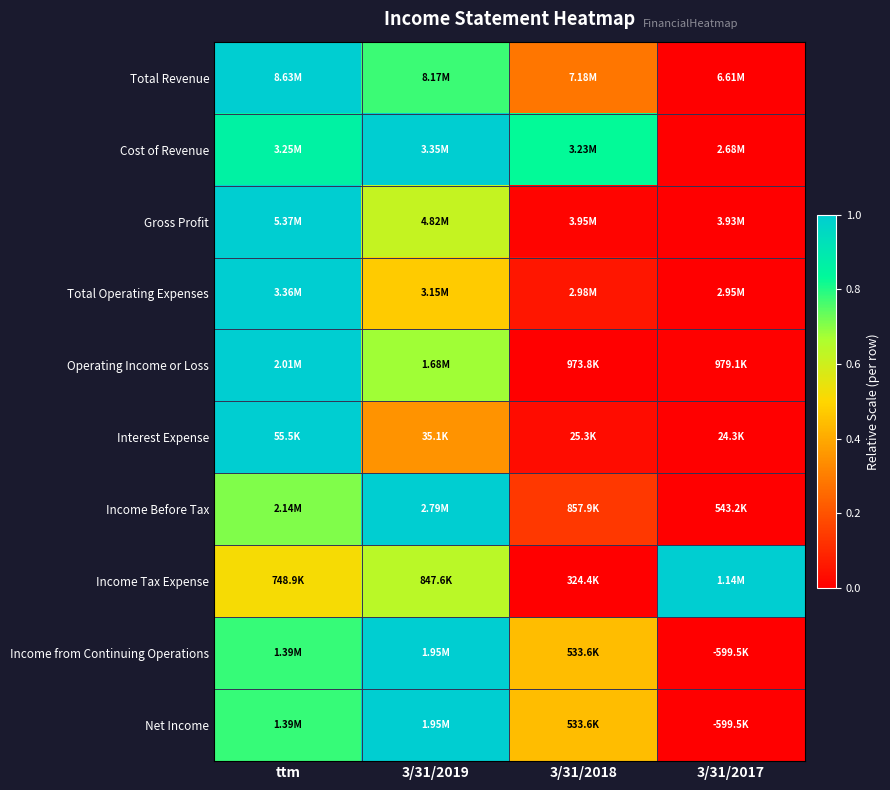

How many distinct data groups are displayed?

10